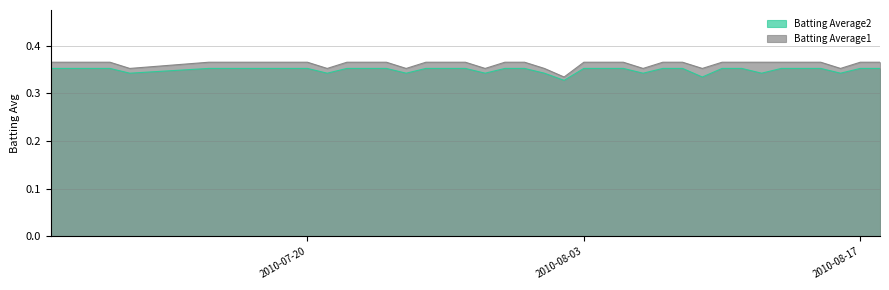

True or false: Batting Average2 has a value of 0.1 at 2010-08-09.

False